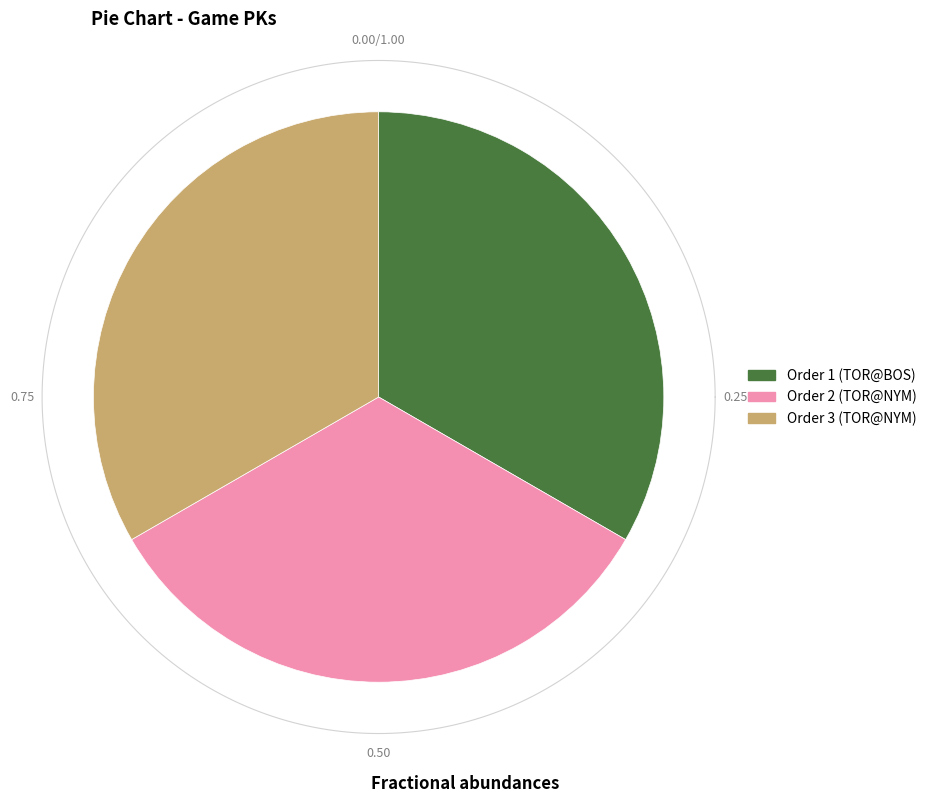

To the nearest percent, what percentage of the pie is 3?

33%